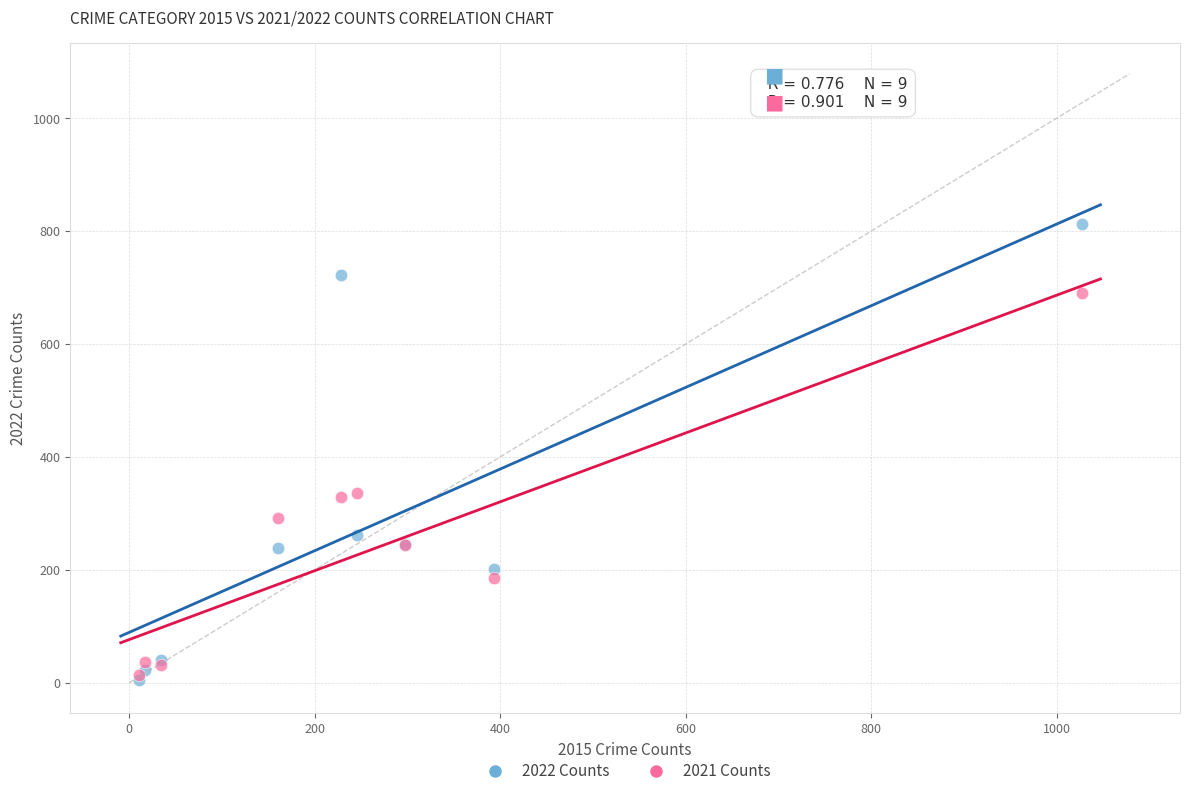

Which series has the largest Y range (max minus min)?

2022 Counts